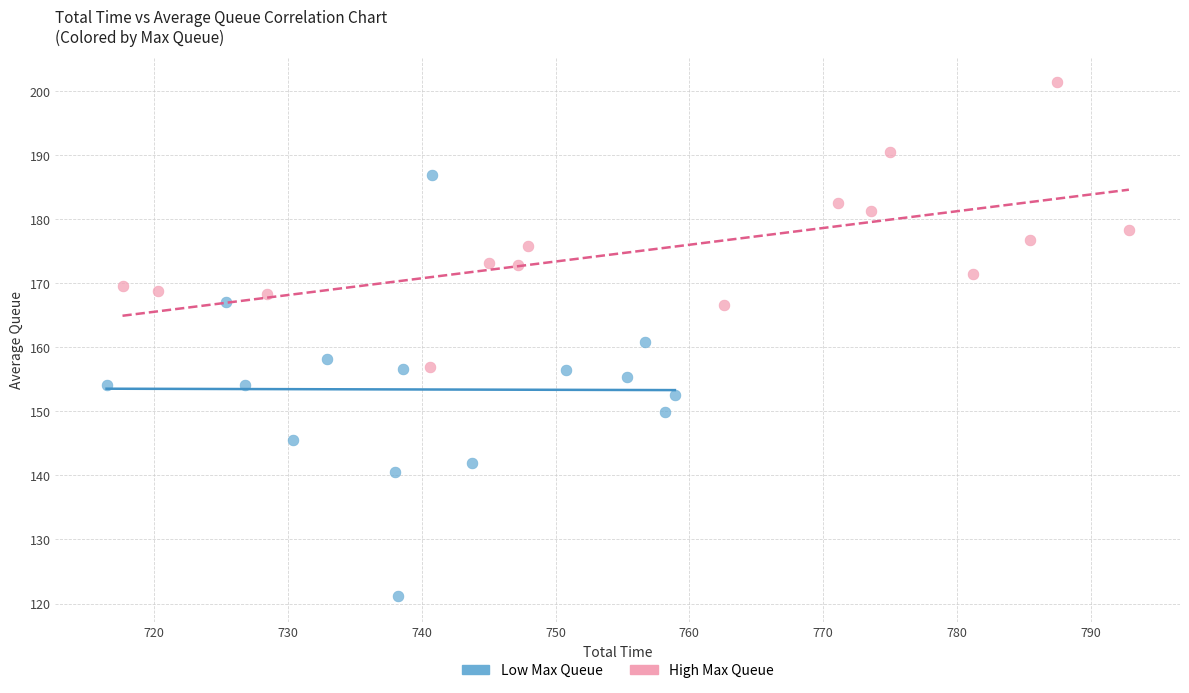

Which series contains the highest Y value?

High Max Queue